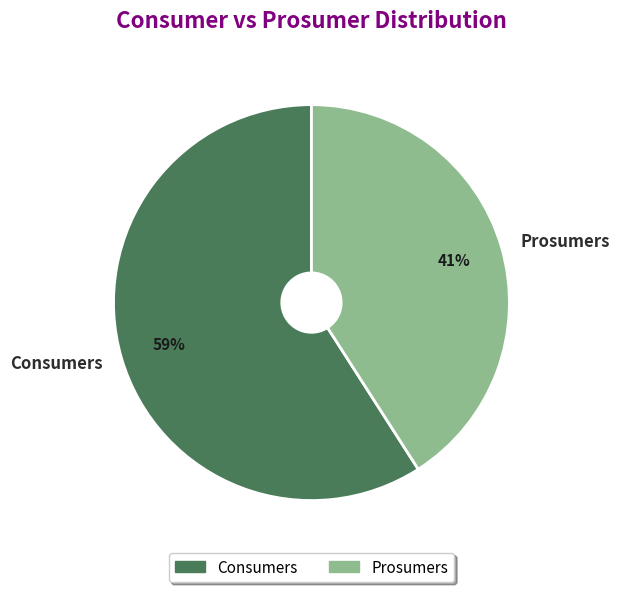

Which has a higher value, Consumers or Prosumers?

Consumers